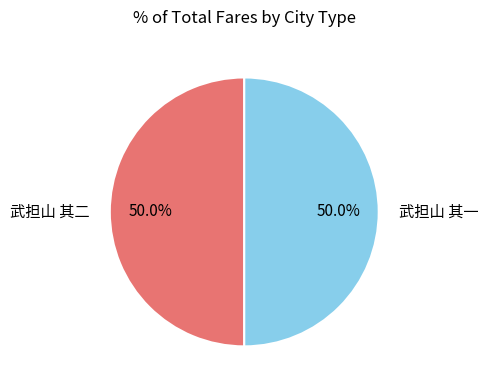

Approximately how many times larger is the value at 武担山 其一 compared to 武担山 其二?

1.0